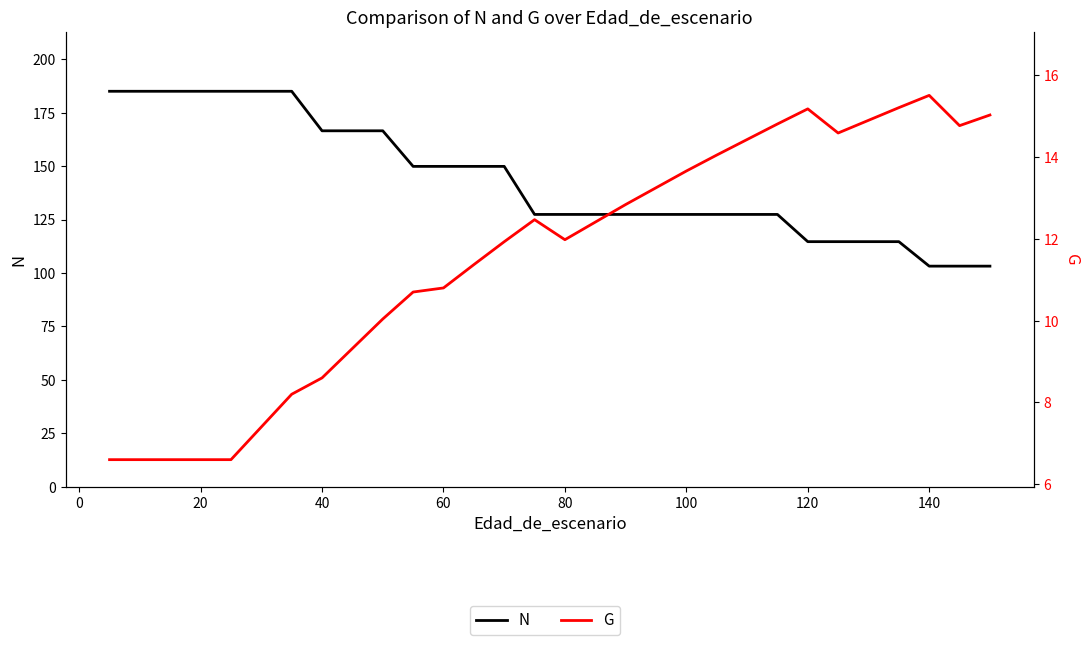

True or false: G and N intersect in this chart.

False